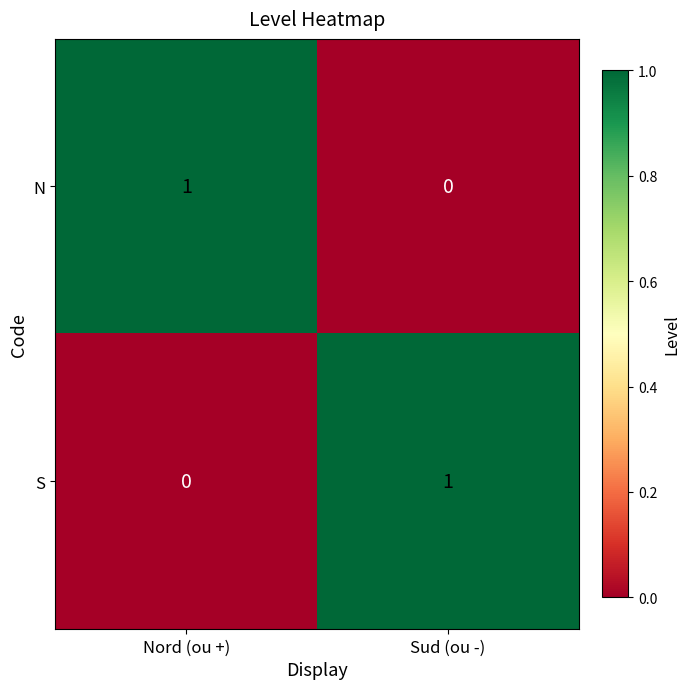

How many distinct data groups are displayed?

2